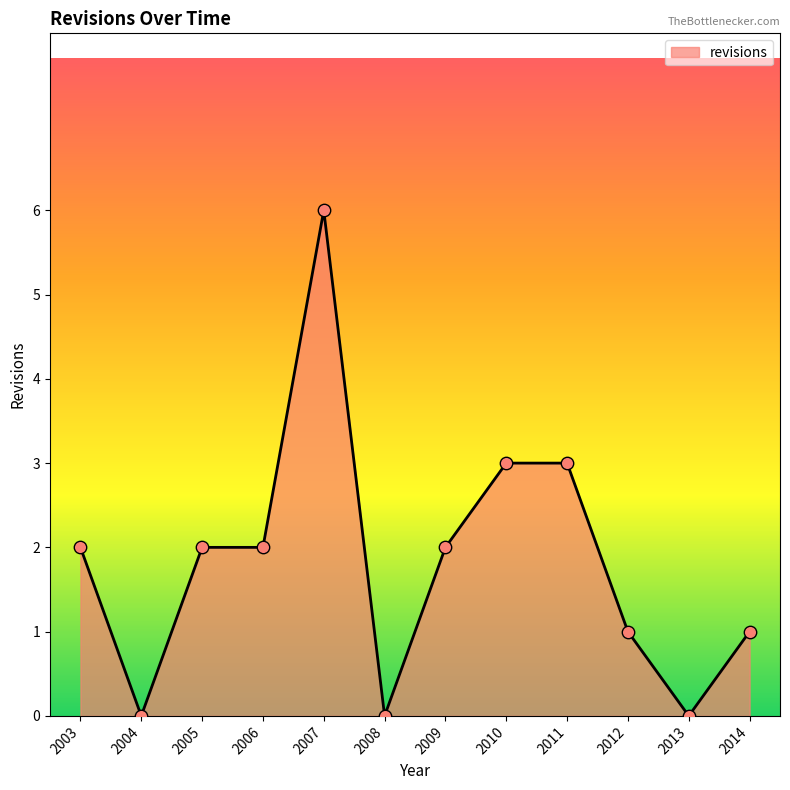

What is the ratio of the value at 2010 to the value at 2009?

1.5